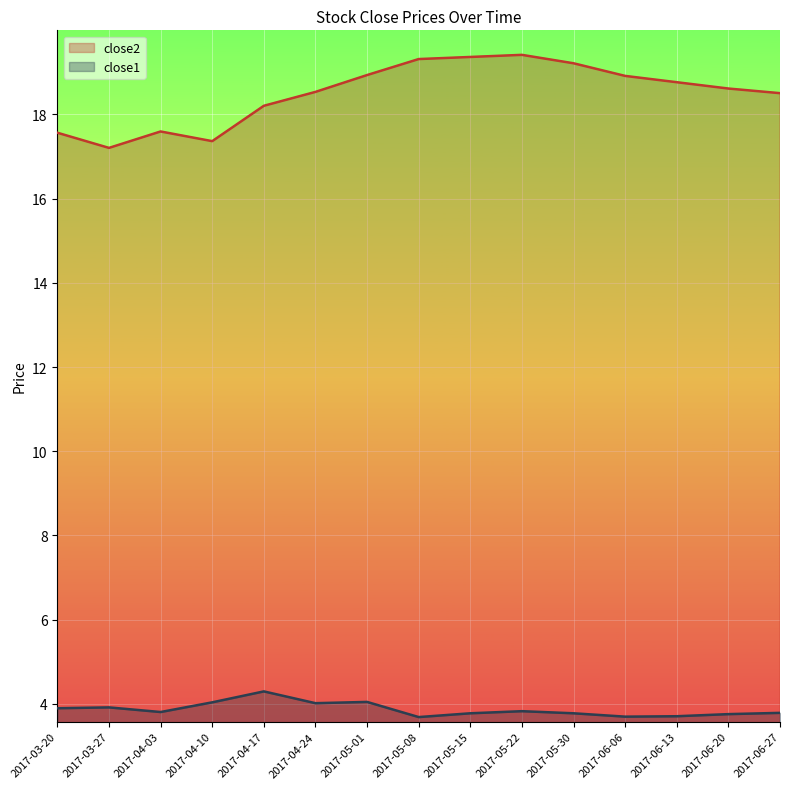

What is the maximum value shown in the chart?

19.4